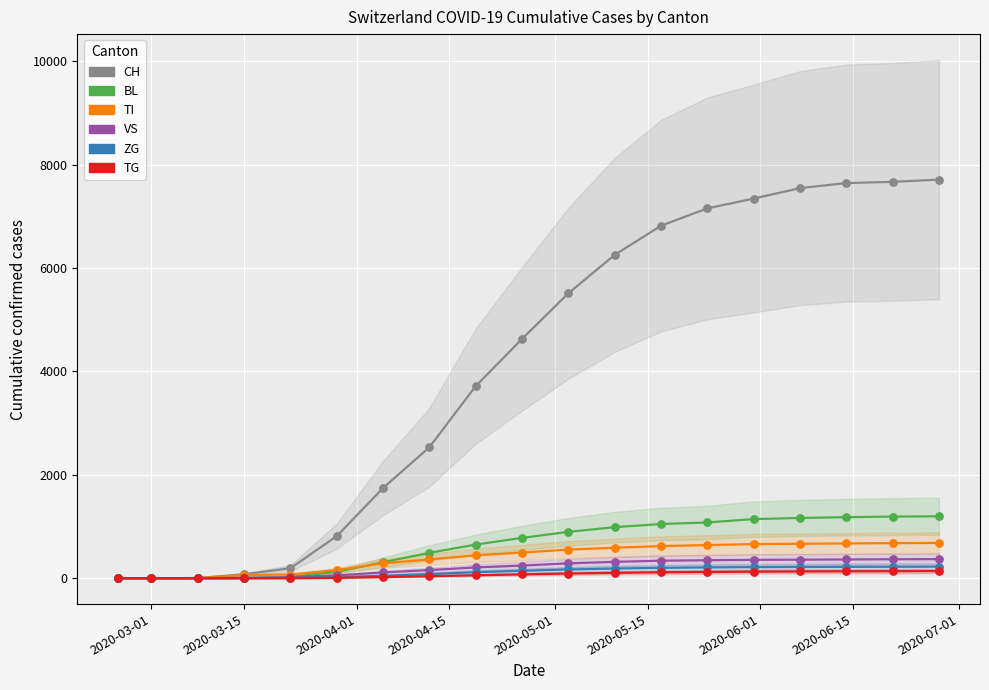

What are all the series names shown in the legend?

CH, BL, TI, VS, ZG, TG